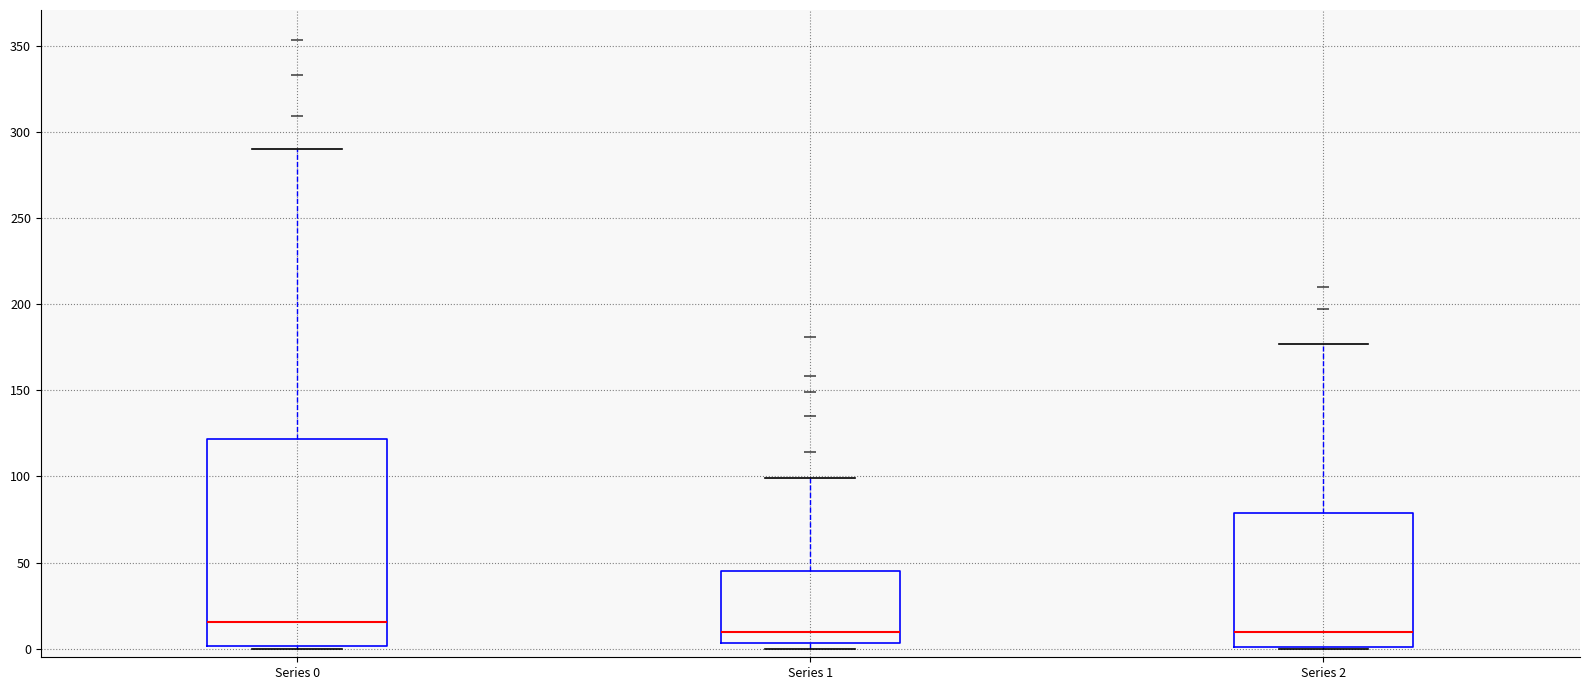

Reading left to right, transcribe this box plot: for each box, give where its median line is, the range the box spans, and where its two whiskers end, as read against the y-axis. The values are not printed on the chart, so give them approximately, as read against the axis.

Series 0: median 15, box 0 to 120, whiskers 0 to 290
Series 1: median 10, box 5 to 45, whiskers 0 to 100
Series 2: median 10, box 0 to 80, whiskers 0 to 175